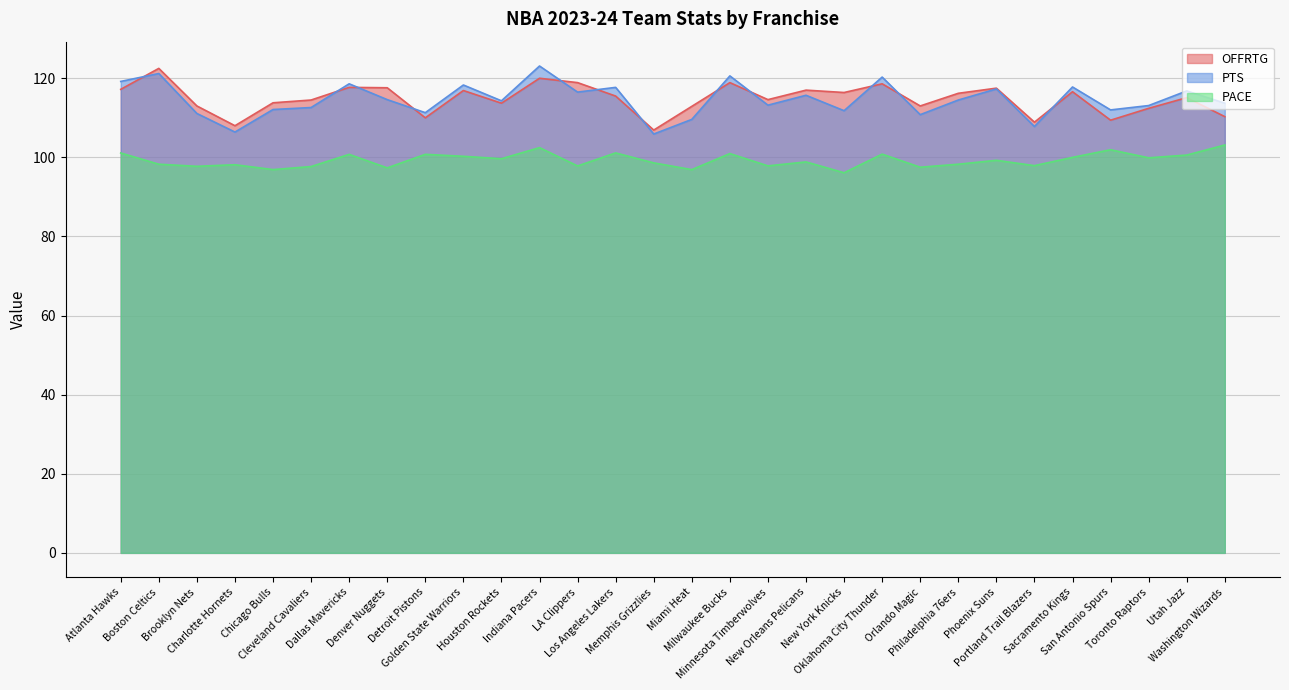

What is the difference between the OFFRTG values at Los Angeles Lakers and New Orleans Pelicans?

1.5